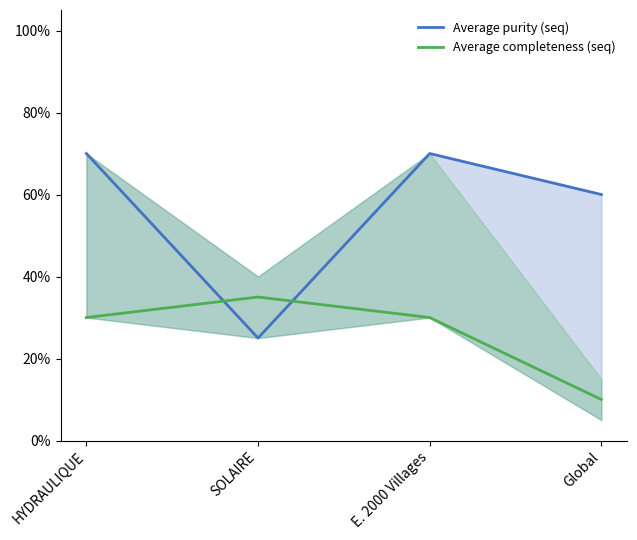

True or false: Average purity (seq) has more than 1 points higher than both neighbors.

False